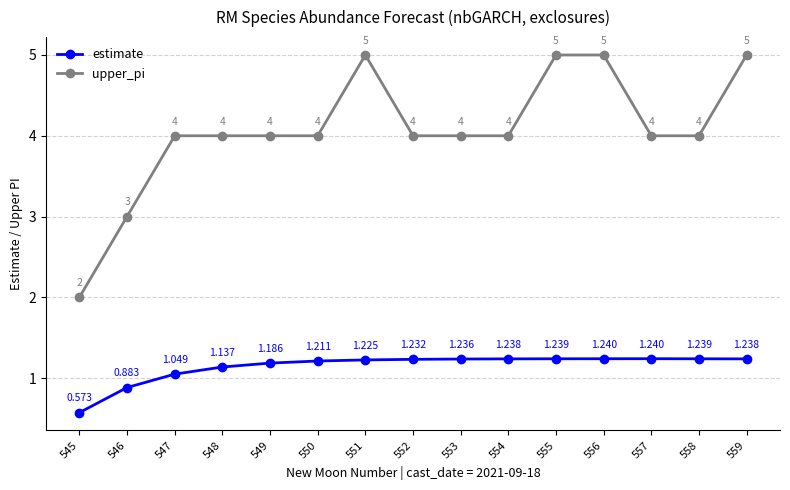

Is the value of upper_pi at 549 greater than the value of estimate at 549?

Yes